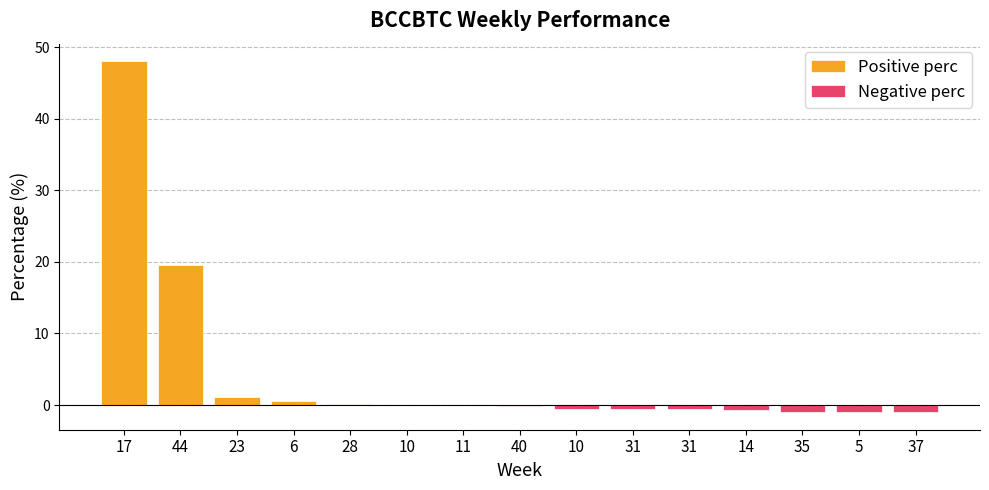

Reading left to right, transcribe all the data shown in this chart.

Positive perc: 17=48.1	44=19.5	23=1.2	6=0.6	28=0.1	10=0.0	11=0.0	40=0.0	10=0.0	31=0.0	31=0.0	14=0.0	35=0.0	5=0.0	37=0.0
Negative perc: 17=0.0	44=0.0	23=0.0	6=0.0	28=0.0	10=-0.0	11=-0.0	40=-0.2	10=-0.5	31=-0.5	31=-0.5	14=-0.7	35=-1.0	5=-1.0	37=-1.0